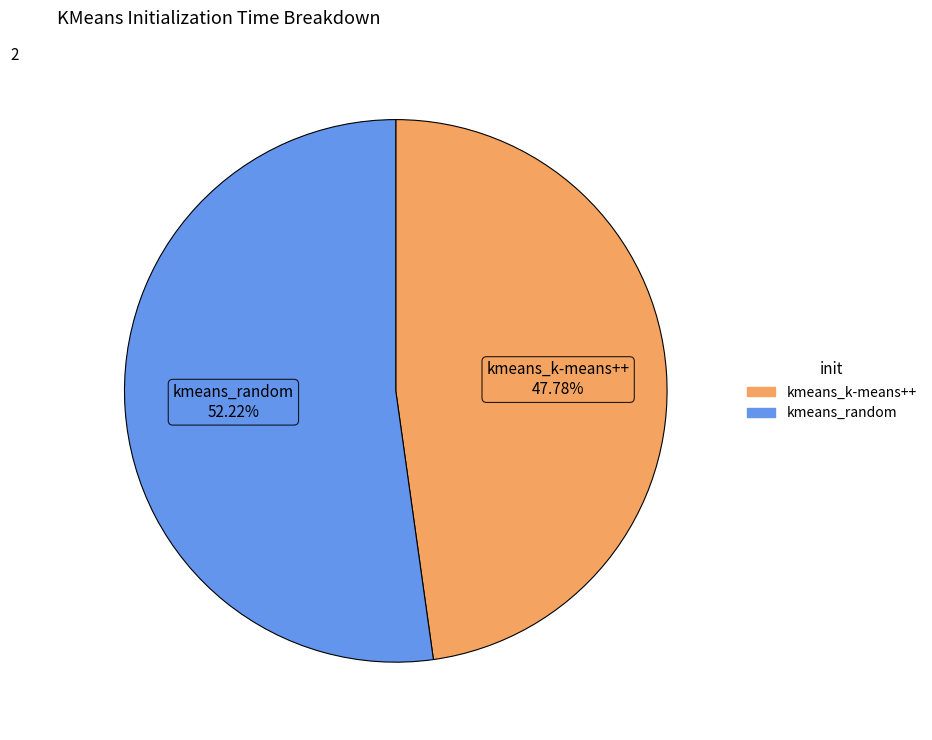

Rank the categories by value from lowest to highest.

kmeans_k-means++, kmeans_random